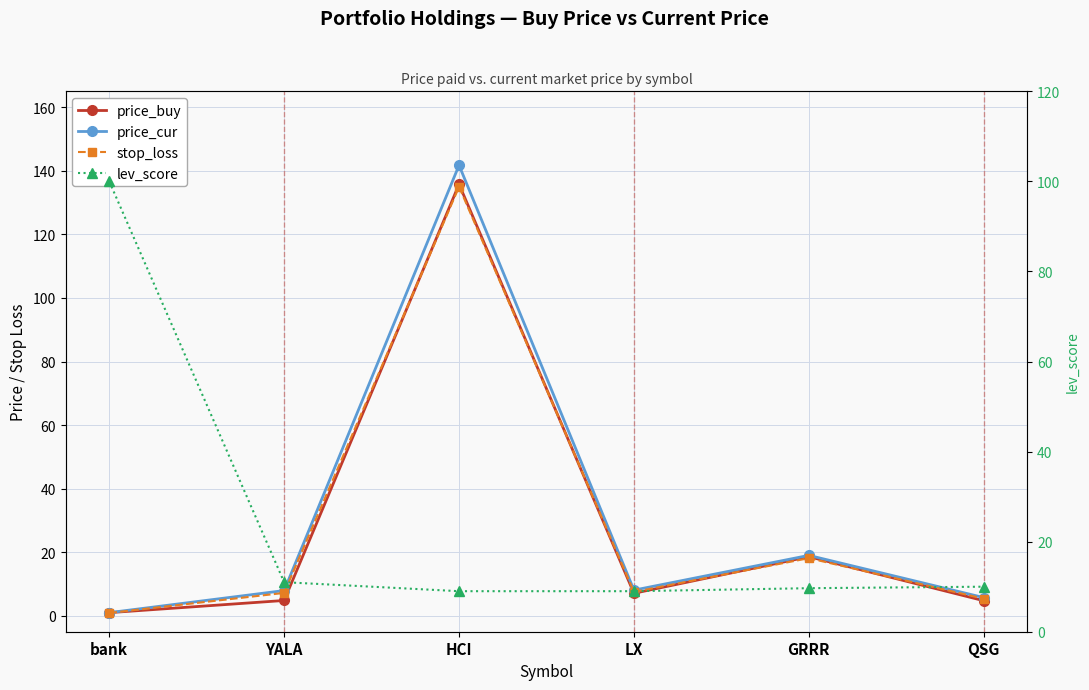

What position from the left is bank?

1